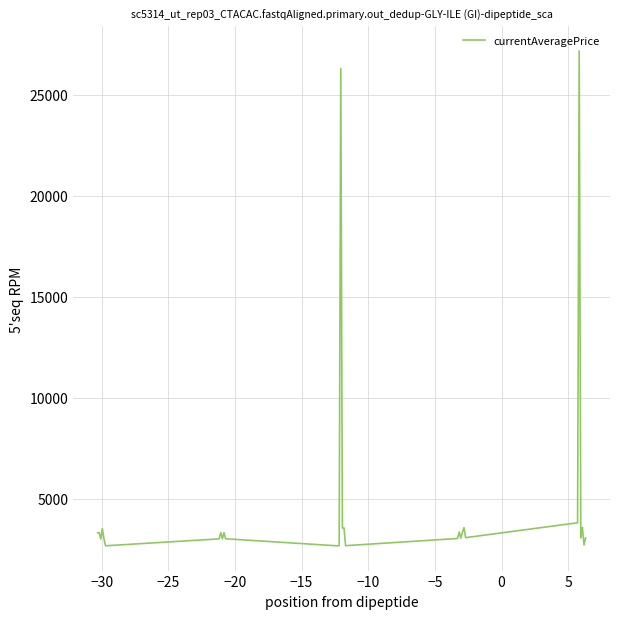

What is the maximum value shown in the chart?

27174